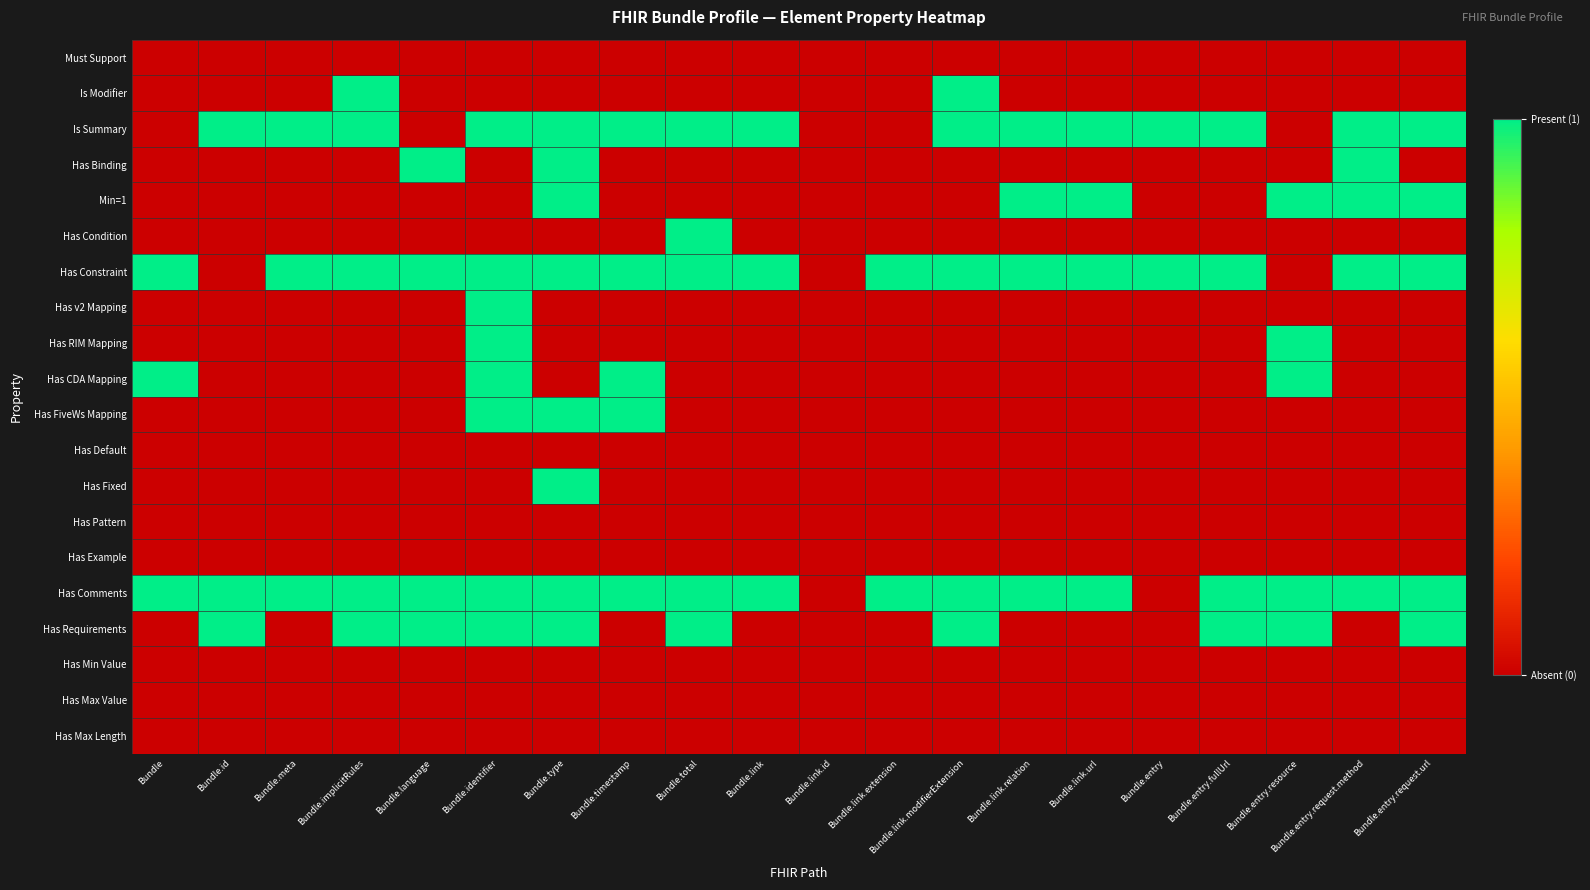

Reading left to right, transcribe all the data shown in this chart.

Must Support: Bundle=0	Bundle.id=0	Bundle.meta=0	Bundle.implicitRules=0	Bundle.language=0	Bundle.identifier=0	Bundle.type=0	Bundle.timestamp=0	Bundle.total=0	Bundle.link=0	Bundle.link.id=0	Bundle.link.extension=0	Bundle.link.modifierExtension=0	Bundle.link.relation=0	Bundle.link.url=0	Bundle.entry=0	Bundle.entry.fullUrl=0	Bundle.entry.resource=0	Bundle.entry.request.method=0	Bundle.entry.request.url=0
Is Modifier: Bundle=0	Bundle.id=0	Bundle.meta=0	Bundle.implicitRules=1	Bundle.language=0	Bundle.identifier=0	Bundle.type=0	Bundle.timestamp=0	Bundle.total=0	Bundle.link=0	Bundle.link.id=0	Bundle.link.extension=0	Bundle.link.modifierExtension=1	Bundle.link.relation=0	Bundle.link.url=0	Bundle.entry=0	Bundle.entry.fullUrl=0	Bundle.entry.resource=0	Bundle.entry.request.method=0	Bundle.entry.request.url=0
Is Summary: Bundle=0	Bundle.id=1	Bundle.meta=1	Bundle.implicitRules=1	Bundle.language=0	Bundle.identifier=1	Bundle.type=1	Bundle.timestamp=1	Bundle.total=1	Bundle.link=1	Bundle.link.id=0	Bundle.link.extension=0	Bundle.link.modifierExtension=1	Bundle.link.relation=1	Bundle.link.url=1	Bundle.entry=1	Bundle.entry.fullUrl=1	Bundle.entry.resource=0	Bundle.entry.request.method=1	Bundle.entry.request.url=1
Has Binding: Bundle=0	Bundle.id=0	Bundle.meta=0	Bundle.implicitRules=0	Bundle.language=1	Bundle.identifier=0	Bundle.type=1	Bundle.timestamp=0	Bundle.total=0	Bundle.link=0	Bundle.link.id=0	Bundle.link.extension=0	Bundle.link.modifierExtension=0	Bundle.link.relation=0	Bundle.link.url=0	Bundle.entry=0	Bundle.entry.fullUrl=0	Bundle.entry.resource=0	Bundle.entry.request.method=1	Bundle.entry.request.url=0
Min=1: Bundle=0	Bundle.id=0	Bundle.meta=0	Bundle.implicitRules=0	Bundle.language=0	Bundle.identifier=0	Bundle.type=1	Bundle.timestamp=0	Bundle.total=0	Bundle.link=0	Bundle.link.id=0	Bundle.link.extension=0	Bundle.link.modifierExtension=0	Bundle.link.relation=1	Bundle.link.url=1	Bundle.entry=0	Bundle.entry.fullUrl=0	Bundle.entry.resource=1	Bundle.entry.request.method=1	Bundle.entry.request.url=1
Has Condition: Bundle=0	Bundle.id=0	Bundle.meta=0	Bundle.implicitRules=0	Bundle.language=0	Bundle.identifier=0	Bundle.type=0	Bundle.timestamp=0	Bundle.total=1	Bundle.link=0	Bundle.link.id=0	Bundle.link.extension=0	Bundle.link.modifierExtension=0	Bundle.link.relation=0	Bundle.link.url=0	Bundle.entry=0	Bundle.entry.fullUrl=0	Bundle.entry.resource=0	Bundle.entry.request.method=0	Bundle.entry.request.url=0
Has Constraint: Bundle=1	Bundle.id=0	Bundle.meta=1	Bundle.implicitRules=1	Bundle.language=1	Bundle.identifier=1	Bundle.type=1	Bundle.timestamp=1	Bundle.total=1	Bundle.link=1	Bundle.link.id=0	Bundle.link.extension=1	Bundle.link.modifierExtension=1	Bundle.link.relation=1	Bundle.link.url=1	Bundle.entry=1	Bundle.entry.fullUrl=1	Bundle.entry.resource=0	Bundle.entry.request.method=1	Bundle.entry.request.url=1
Has v2 Mapping: Bundle=0	Bundle.id=0	Bundle.meta=0	Bundle.implicitRules=0	Bundle.language=0	Bundle.identifier=1	Bundle.type=0	Bundle.timestamp=0	Bundle.total=0	Bundle.link=0	Bundle.link.id=0	Bundle.link.extension=0	Bundle.link.modifierExtension=0	Bundle.link.relation=0	Bundle.link.url=0	Bundle.entry=0	Bundle.entry.fullUrl=0	Bundle.entry.resource=0	Bundle.entry.request.method=0	Bundle.entry.request.url=0
Has RIM Mapping: Bundle=0	Bundle.id=0	Bundle.meta=0	Bundle.implicitRules=0	Bundle.language=0	Bundle.identifier=1	Bundle.type=0	Bundle.timestamp=0	Bundle.total=0	Bundle.link=0	Bundle.link.id=0	Bundle.link.extension=0	Bundle.link.modifierExtension=0	Bundle.link.relation=0	Bundle.link.url=0	Bundle.entry=0	Bundle.entry.fullUrl=0	Bundle.entry.resource=1	Bundle.entry.request.method=0	Bundle.entry.request.url=0
Has CDA Mapping: Bundle=1	Bundle.id=0	Bundle.meta=0	Bundle.implicitRules=0	Bundle.language=0	Bundle.identifier=1	Bundle.type=0	Bundle.timestamp=1	Bundle.total=0	Bundle.link=0	Bundle.link.id=0	Bundle.link.extension=0	Bundle.link.modifierExtension=0	Bundle.link.relation=0	Bundle.link.url=0	Bundle.entry=0	Bundle.entry.fullUrl=0	Bundle.entry.resource=1	Bundle.entry.request.method=0	Bundle.entry.request.url=0
Has FiveWs Mapping: Bundle=0	Bundle.id=0	Bundle.meta=0	Bundle.implicitRules=0	Bundle.language=0	Bundle.identifier=1	Bundle.type=1	Bundle.timestamp=1	Bundle.total=0	Bundle.link=0	Bundle.link.id=0	Bundle.link.extension=0	Bundle.link.modifierExtension=0	Bundle.link.relation=0	Bundle.link.url=0	Bundle.entry=0	Bundle.entry.fullUrl=0	Bundle.entry.resource=0	Bundle.entry.request.method=0	Bundle.entry.request.url=0
Has Default: Bundle=0	Bundle.id=0	Bundle.meta=0	Bundle.implicitRules=0	Bundle.language=0	Bundle.identifier=0	Bundle.type=0	Bundle.timestamp=0	Bundle.total=0	Bundle.link=0	Bundle.link.id=0	Bundle.link.extension=0	Bundle.link.modifierExtension=0	Bundle.link.relation=0	Bundle.link.url=0	Bundle.entry=0	Bundle.entry.fullUrl=0	Bundle.entry.resource=0	Bundle.entry.request.method=0	Bundle.entry.request.url=0
Has Fixed: Bundle=0	Bundle.id=0	Bundle.meta=0	Bundle.implicitRules=0	Bundle.language=0	Bundle.identifier=0	Bundle.type=1	Bundle.timestamp=0	Bundle.total=0	Bundle.link=0	Bundle.link.id=0	Bundle.link.extension=0	Bundle.link.modifierExtension=0	Bundle.link.relation=0	Bundle.link.url=0	Bundle.entry=0	Bundle.entry.fullUrl=0	Bundle.entry.resource=0	Bundle.entry.request.method=0	Bundle.entry.request.url=0
Has Pattern: Bundle=0	Bundle.id=0	Bundle.meta=0	Bundle.implicitRules=0	Bundle.language=0	Bundle.identifier=0	Bundle.type=0	Bundle.timestamp=0	Bundle.total=0	Bundle.link=0	Bundle.link.id=0	Bundle.link.extension=0	Bundle.link.modifierExtension=0	Bundle.link.relation=0	Bundle.link.url=0	Bundle.entry=0	Bundle.entry.fullUrl=0	Bundle.entry.resource=0	Bundle.entry.request.method=0	Bundle.entry.request.url=0
Has Example: Bundle=0	Bundle.id=0	Bundle.meta=0	Bundle.implicitRules=0	Bundle.language=0	Bundle.identifier=0	Bundle.type=0	Bundle.timestamp=0	Bundle.total=0	Bundle.link=0	Bundle.link.id=0	Bundle.link.extension=0	Bundle.link.modifierExtension=0	Bundle.link.relation=0	Bundle.link.url=0	Bundle.entry=0	Bundle.entry.fullUrl=0	Bundle.entry.resource=0	Bundle.entry.request.method=0	Bundle.entry.request.url=0
Has Comments: Bundle=1	Bundle.id=1	Bundle.meta=1	Bundle.implicitRules=1	Bundle.language=1	Bundle.identifier=1	Bundle.type=1	Bundle.timestamp=1	Bundle.total=1	Bundle.link=1	Bundle.link.id=0	Bundle.link.extension=1	Bundle.link.modifierExtension=1	Bundle.link.relation=1	Bundle.link.url=1	Bundle.entry=0	Bundle.entry.fullUrl=1	Bundle.entry.resource=1	Bundle.entry.request.method=1	Bundle.entry.request.url=1
Has Requirements: Bundle=0	Bundle.id=1	Bundle.meta=0	Bundle.implicitRules=1	Bundle.language=1	Bundle.identifier=1	Bundle.type=1	Bundle.timestamp=0	Bundle.total=1	Bundle.link=0	Bundle.link.id=0	Bundle.link.extension=0	Bundle.link.modifierExtension=1	Bundle.link.relation=0	Bundle.link.url=0	Bundle.entry=0	Bundle.entry.fullUrl=1	Bundle.entry.resource=1	Bundle.entry.request.method=0	Bundle.entry.request.url=1
Has Min Value: Bundle=0	Bundle.id=0	Bundle.meta=0	Bundle.implicitRules=0	Bundle.language=0	Bundle.identifier=0	Bundle.type=0	Bundle.timestamp=0	Bundle.total=0	Bundle.link=0	Bundle.link.id=0	Bundle.link.extension=0	Bundle.link.modifierExtension=0	Bundle.link.relation=0	Bundle.link.url=0	Bundle.entry=0	Bundle.entry.fullUrl=0	Bundle.entry.resource=0	Bundle.entry.request.method=0	Bundle.entry.request.url=0
Has Max Value: Bundle=0	Bundle.id=0	Bundle.meta=0	Bundle.implicitRules=0	Bundle.language=0	Bundle.identifier=0	Bundle.type=0	Bundle.timestamp=0	Bundle.total=0	Bundle.link=0	Bundle.link.id=0	Bundle.link.extension=0	Bundle.link.modifierExtension=0	Bundle.link.relation=0	Bundle.link.url=0	Bundle.entry=0	Bundle.entry.fullUrl=0	Bundle.entry.resource=0	Bundle.entry.request.method=0	Bundle.entry.request.url=0
Has Max Length: Bundle=0	Bundle.id=0	Bundle.meta=0	Bundle.implicitRules=0	Bundle.language=0	Bundle.identifier=0	Bundle.type=0	Bundle.timestamp=0	Bundle.total=0	Bundle.link=0	Bundle.link.id=0	Bundle.link.extension=0	Bundle.link.modifierExtension=0	Bundle.link.relation=0	Bundle.link.url=0	Bundle.entry=0	Bundle.entry.fullUrl=0	Bundle.entry.resource=0	Bundle.entry.request.method=0	Bundle.entry.request.url=0